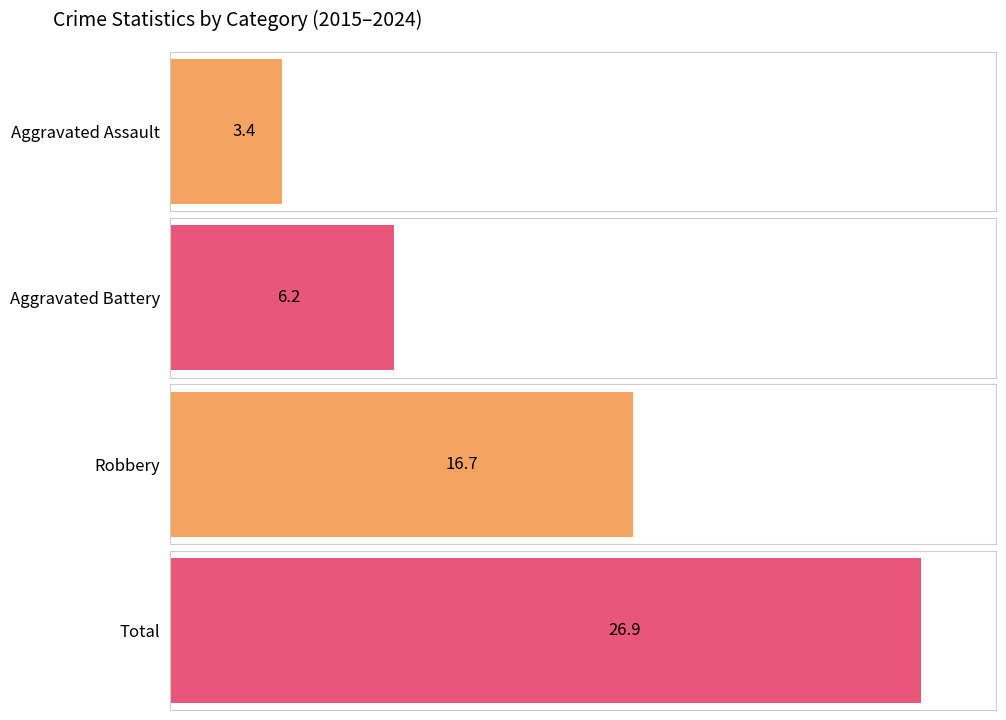

The value of Robbery at 2015 is 10. True or false?

False